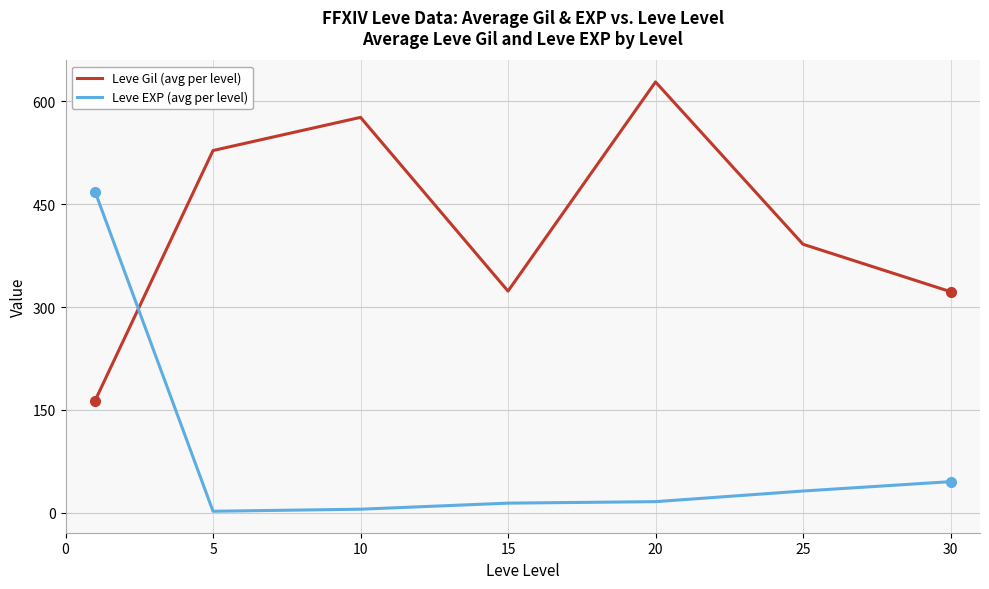

What is the highest value of the Leve EXP (avg per level) series?

468.5